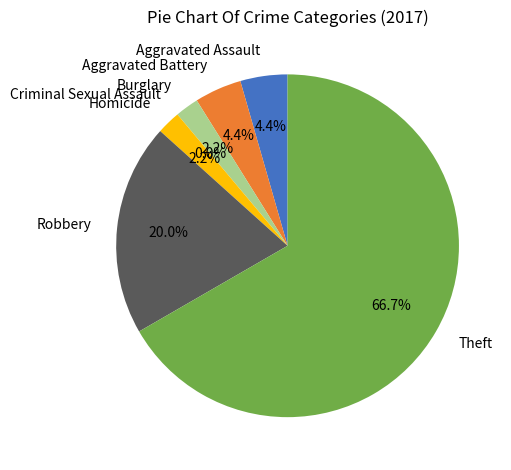

How many slices are in this pie chart?

7